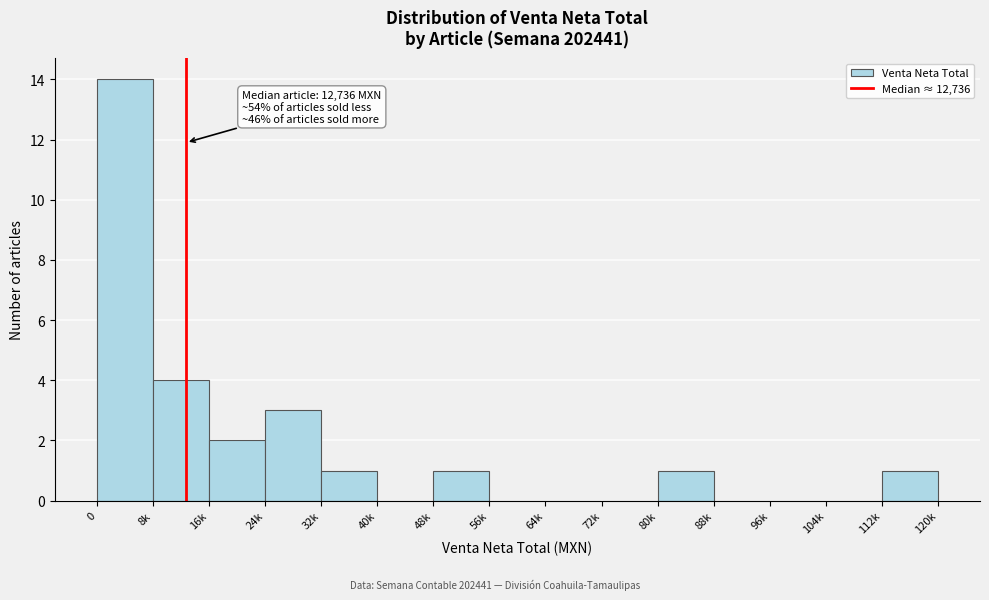

Reading left to right, extract all data points from this chart.

0=14	8k=4	16k=2	24k=3	32k=1	40k=0	48k=1	56k=0	64k=0	72k=0	80k=1	88k=0	96k=0	104k=0	112k=1